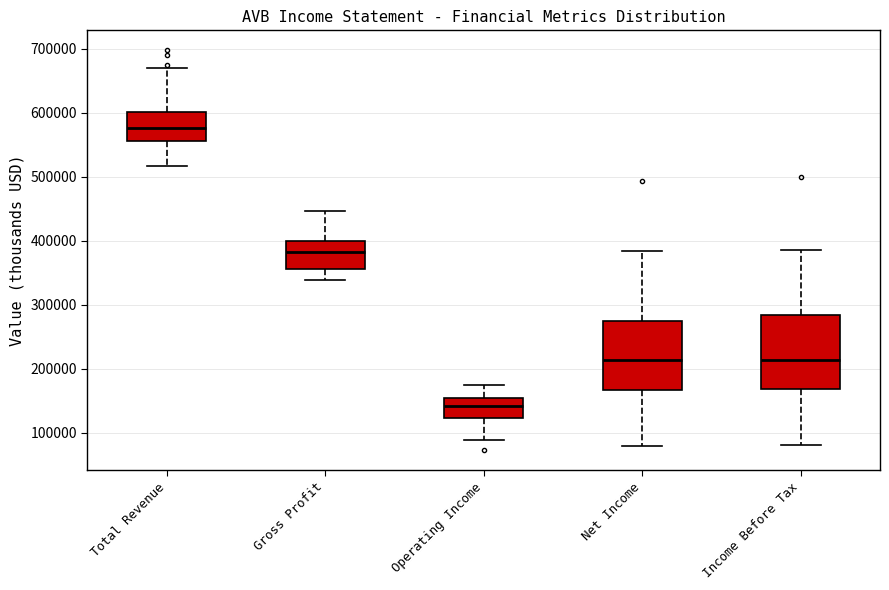

Reading left to right, transcribe this box plot: for each box, give where its median line is, the range the box spans, and where its two whiskers end, as read against the y-axis. The values are not printed on the chart, so give them approximately, as read against the axis.

Total Revenue: median 580000, box 560000 to 600000, whiskers 520000 to 670000
Gross Profit: median 380000, box 360000 to 400000, whiskers 340000 to 450000
Operating Income: median 140000, box 120000 to 150000, whiskers 90000 to 180000
Net Income: median 210000, box 170000 to 270000, whiskers 80000 to 380000
Income Before Tax: median 210000, box 170000 to 280000, whiskers 80000 to 390000